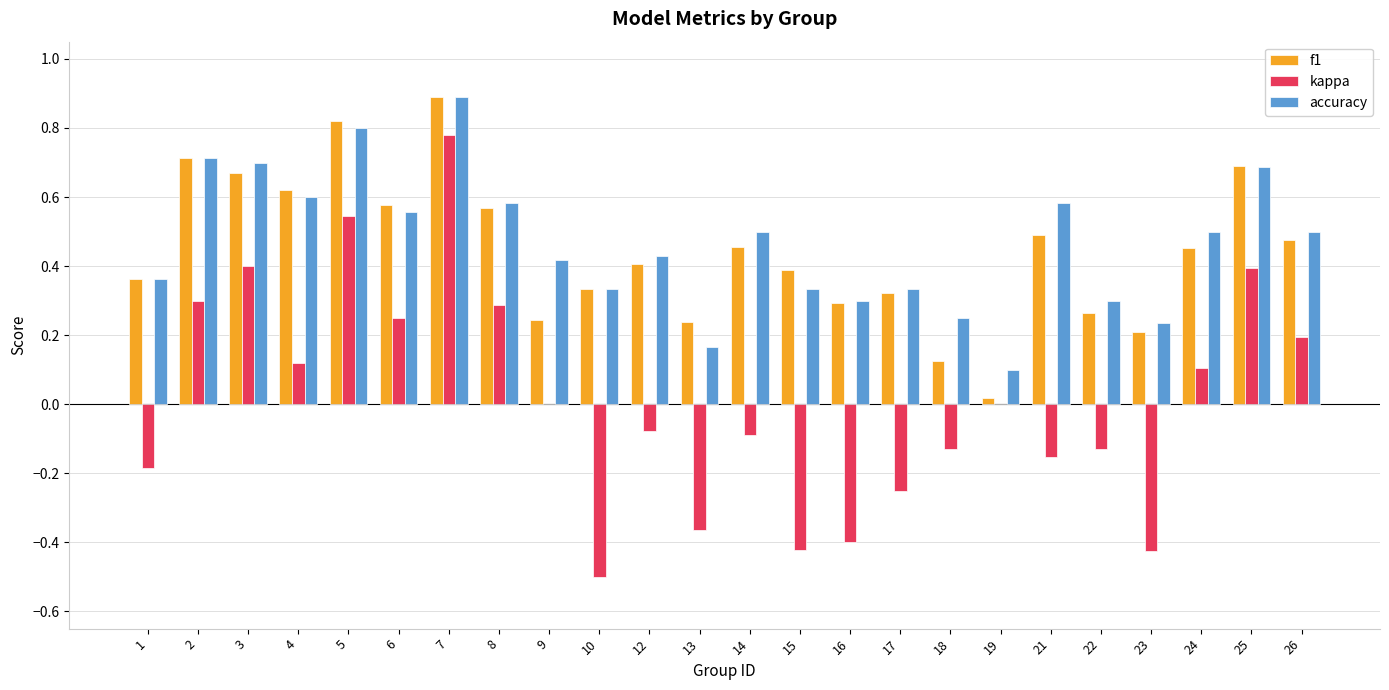

Between 21 and 25, which series saw the biggest shift?

kappa